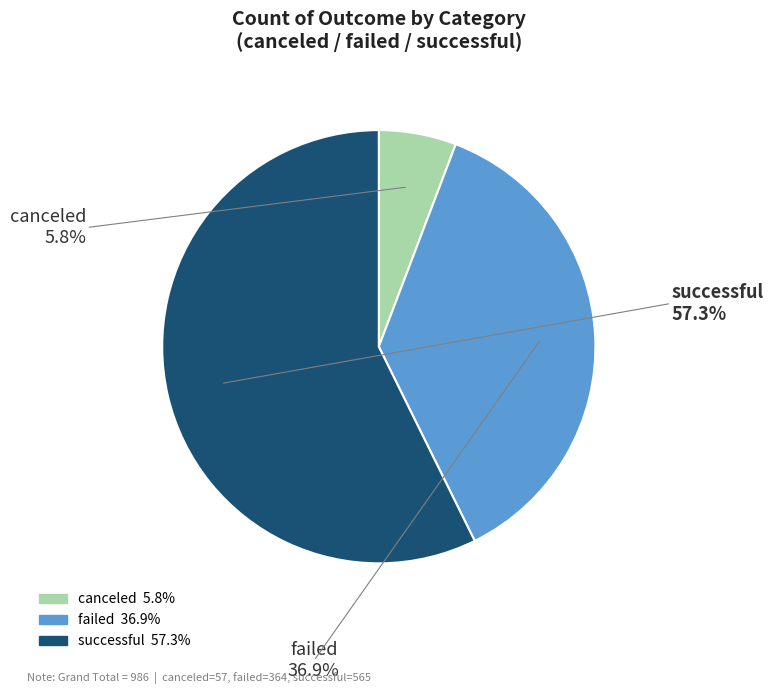

True or false: successful accounts for 57% of the total.

True